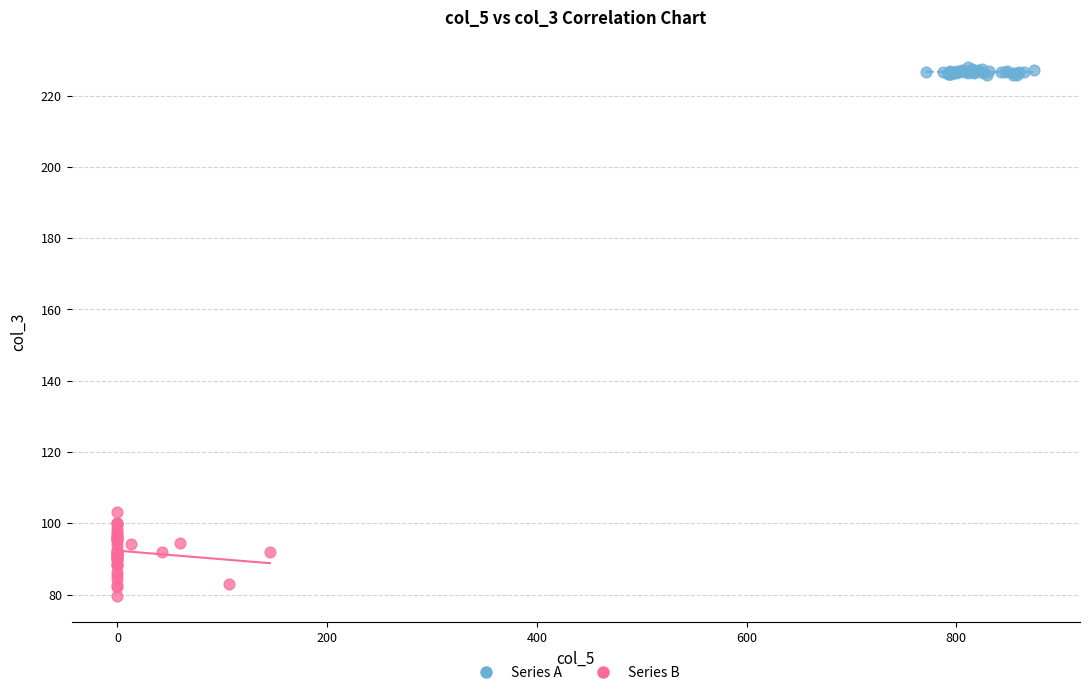

Which series reaches the maximum Y coordinate?

Series A